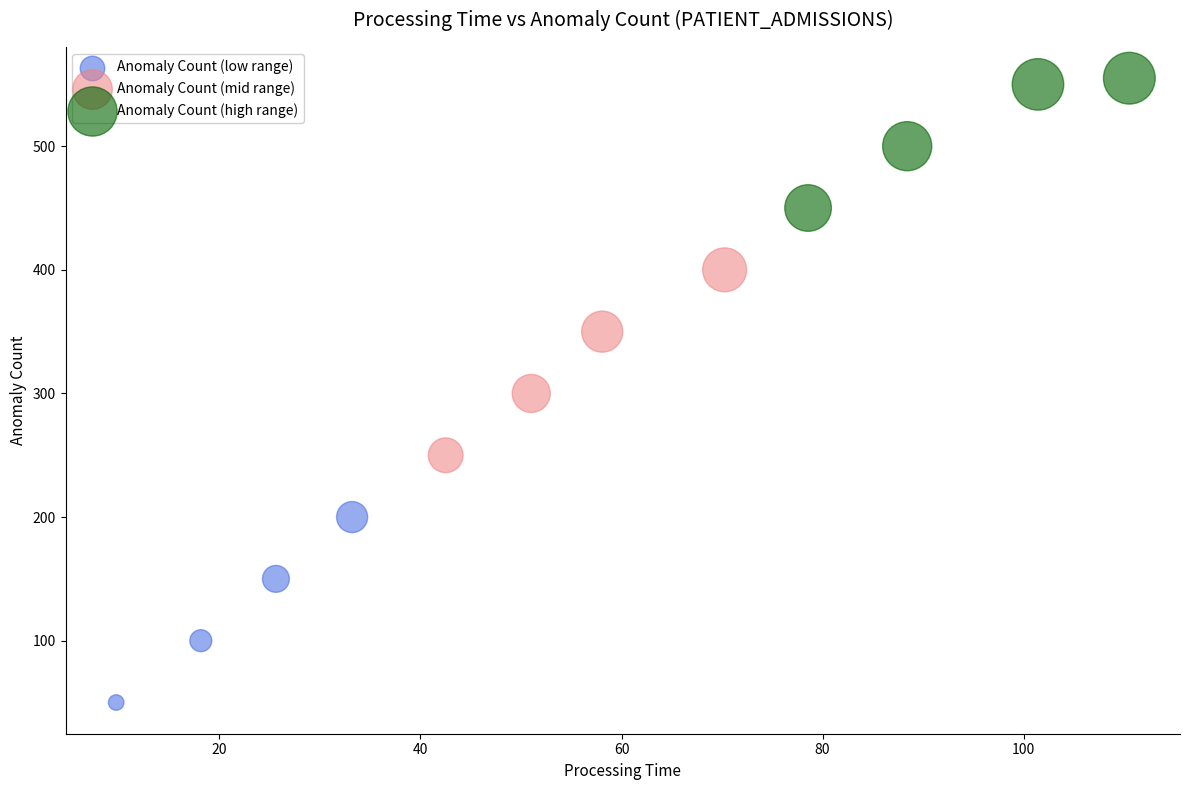

Which series contains the highest Y value?

Anomaly Count (high range)